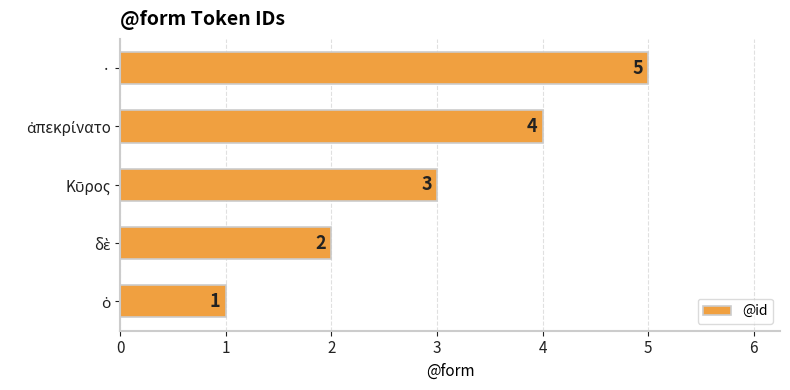

Count the values in the range 2 to 4.

3